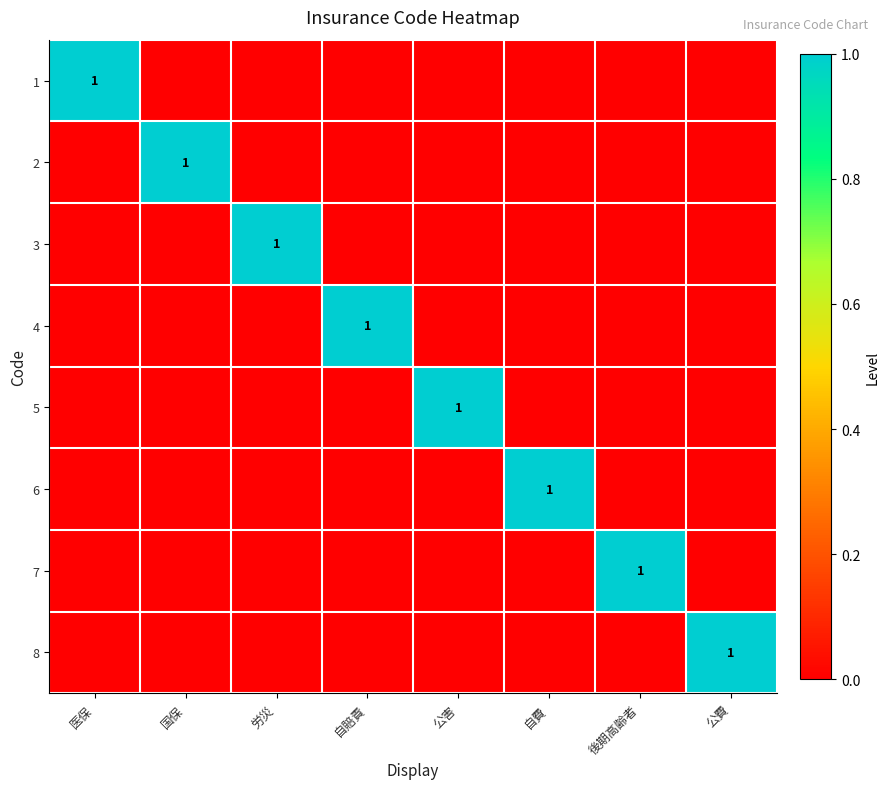

Where is 1 nearest to the value 0?

国保